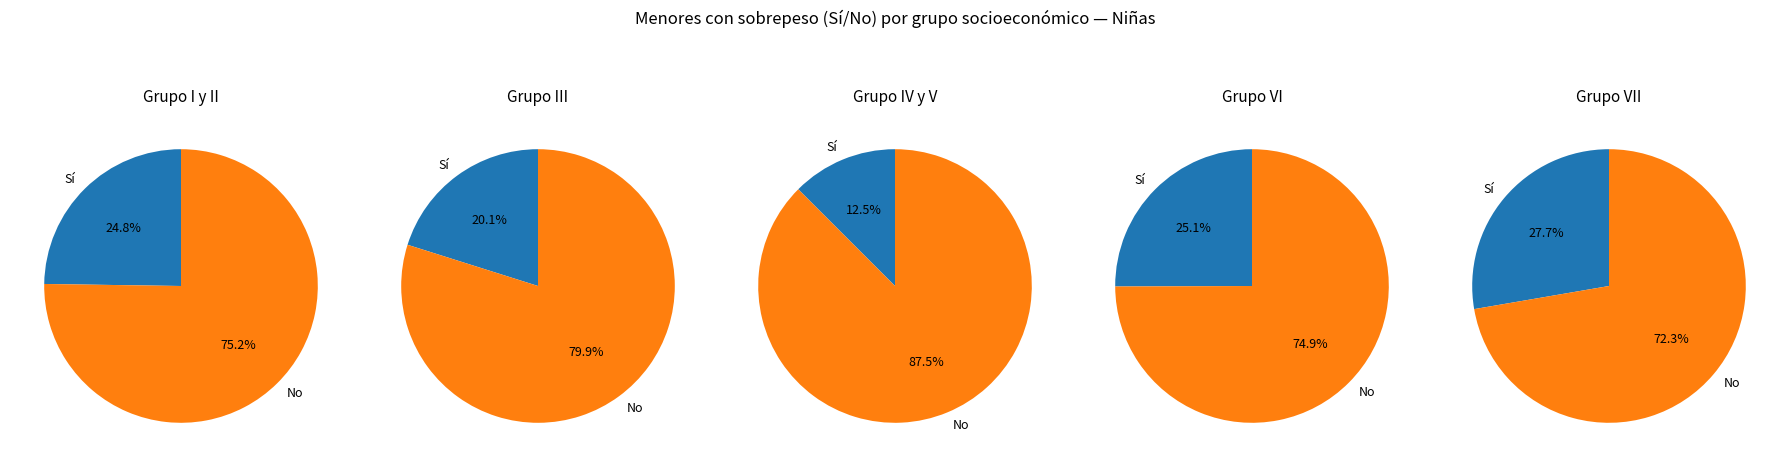

Do Grupo I y II and Grupo VII together represent more than half of the pie?

No